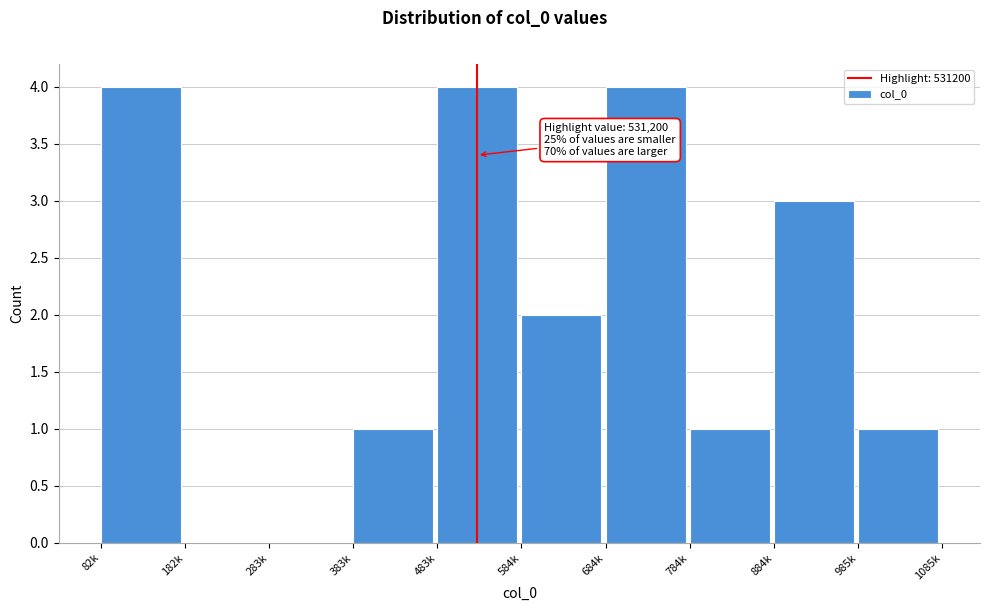

Reading left to right, list all the values displayed in this chart.

82k=4	182k=0	283k=0	383k=1	483k=4	584k=2	684k=4	784k=1	884k=3	985k=1